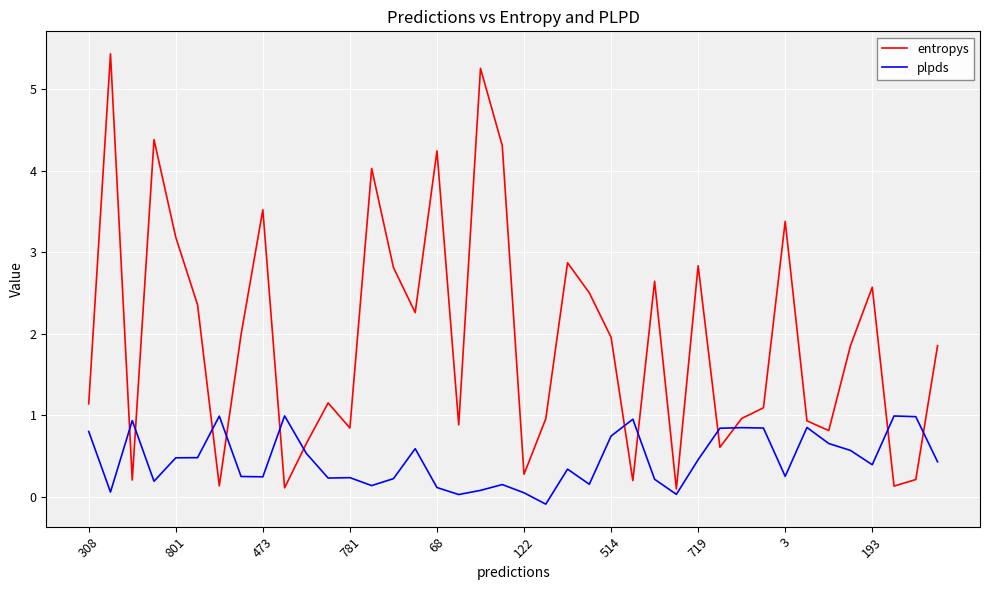

True or false: plpds and entropys intersect in this chart.

True